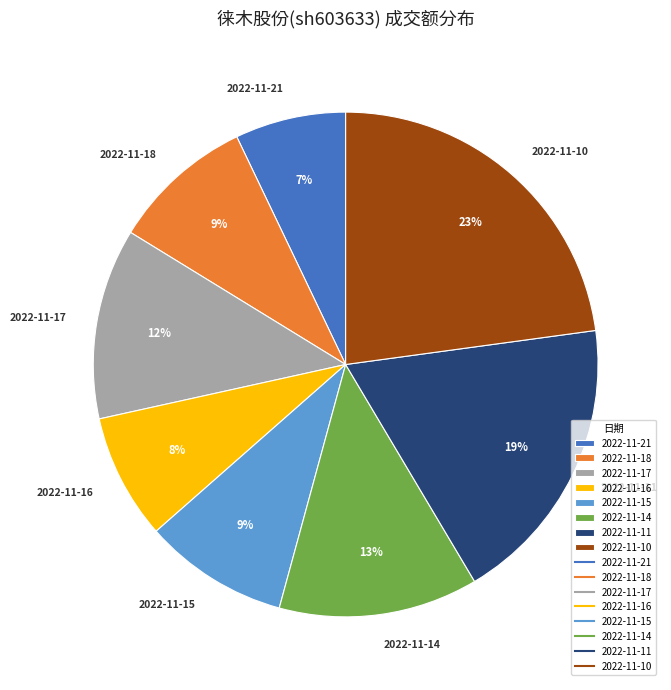

To the nearest percent, what is the difference between the largest and smallest slice percentages?

16%